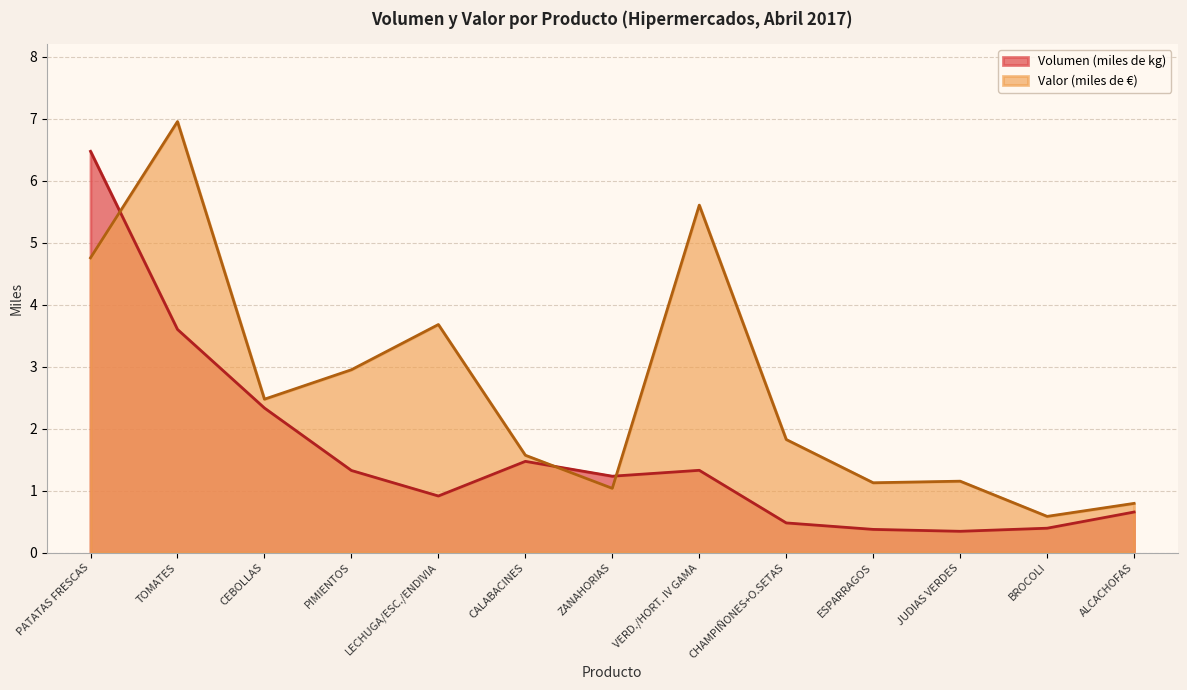

Where do Valor (miles de euro) and Volumen (miles de kg) first cross each other?

PATATAS FRESCAS and TOMATES